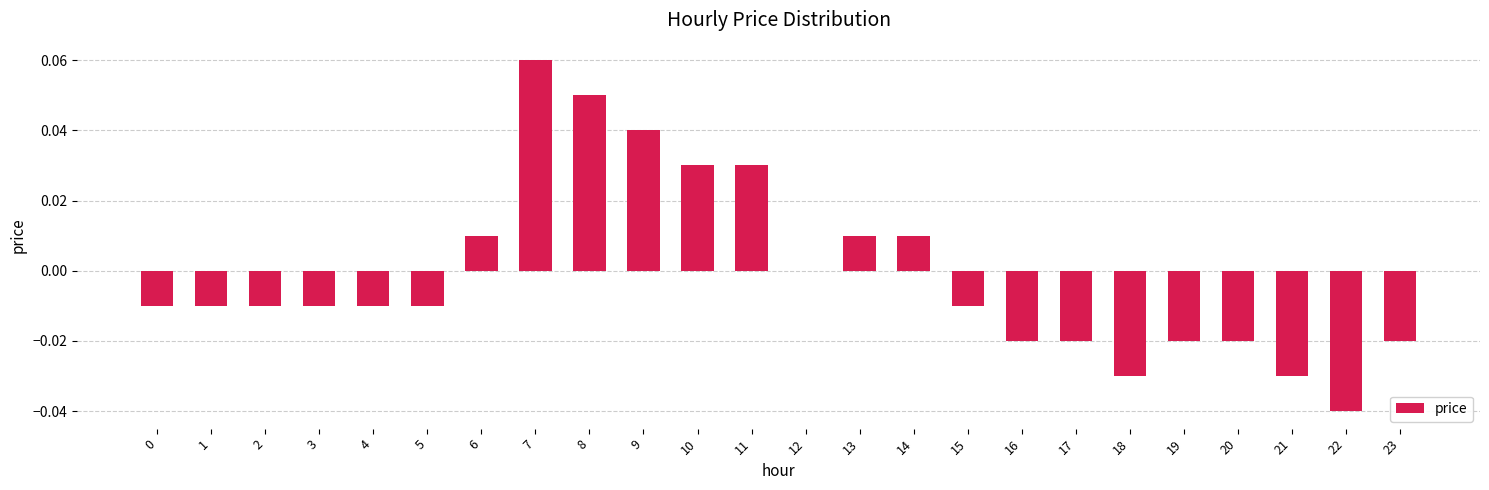

Which category has the highest value across all series?

7